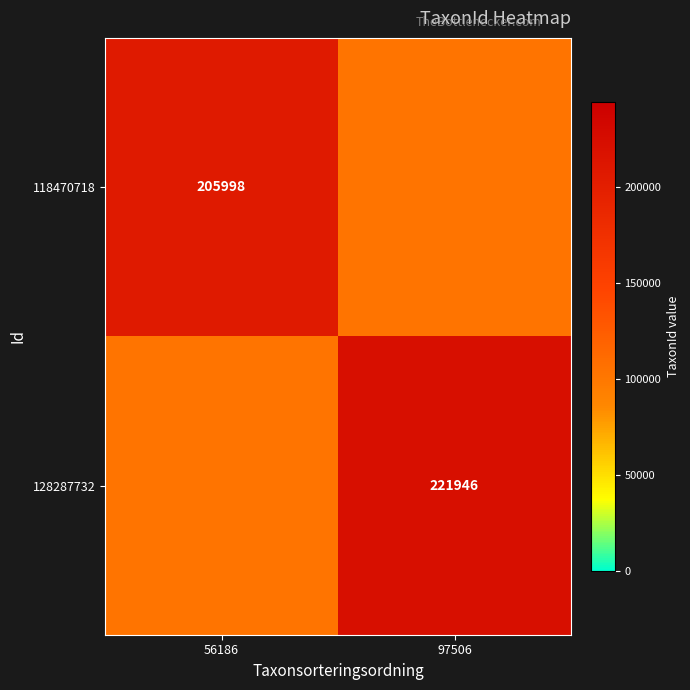

Is it true that 118470718 equals 274518 at 56186?

False